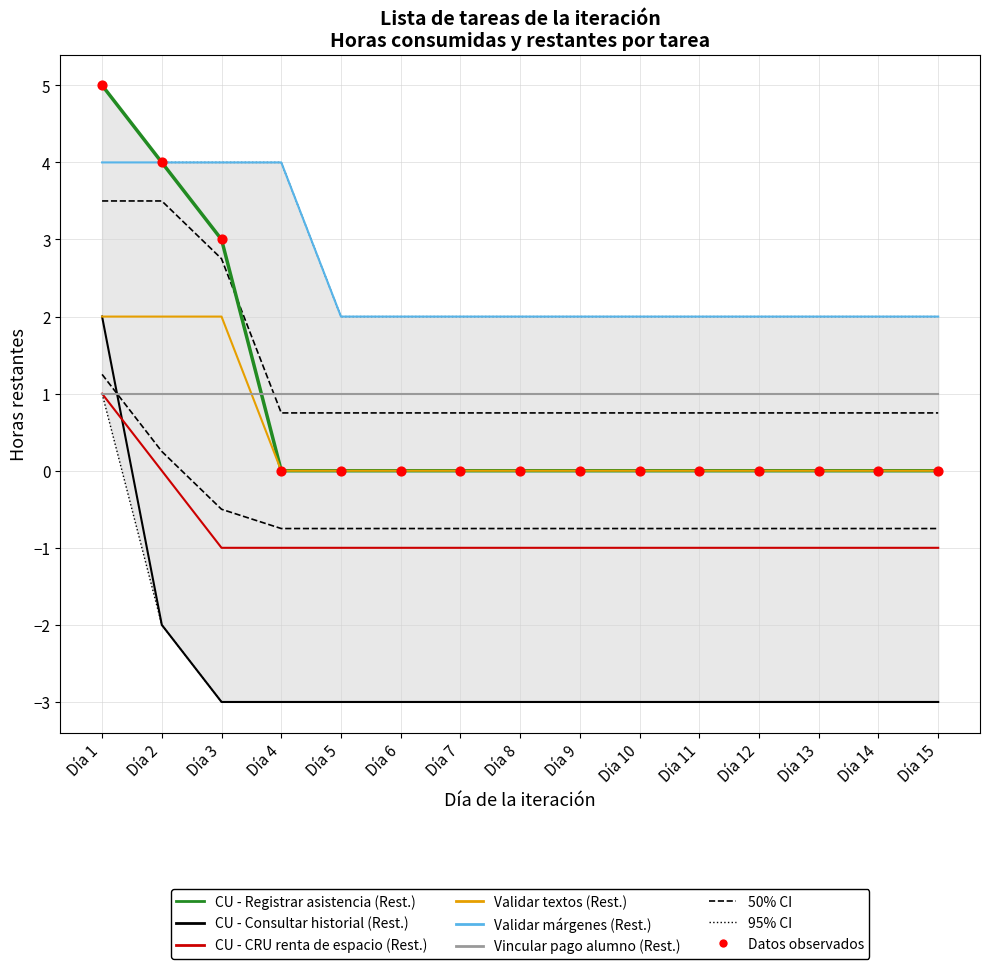

At how many categories does at least one series exceed -1?

15